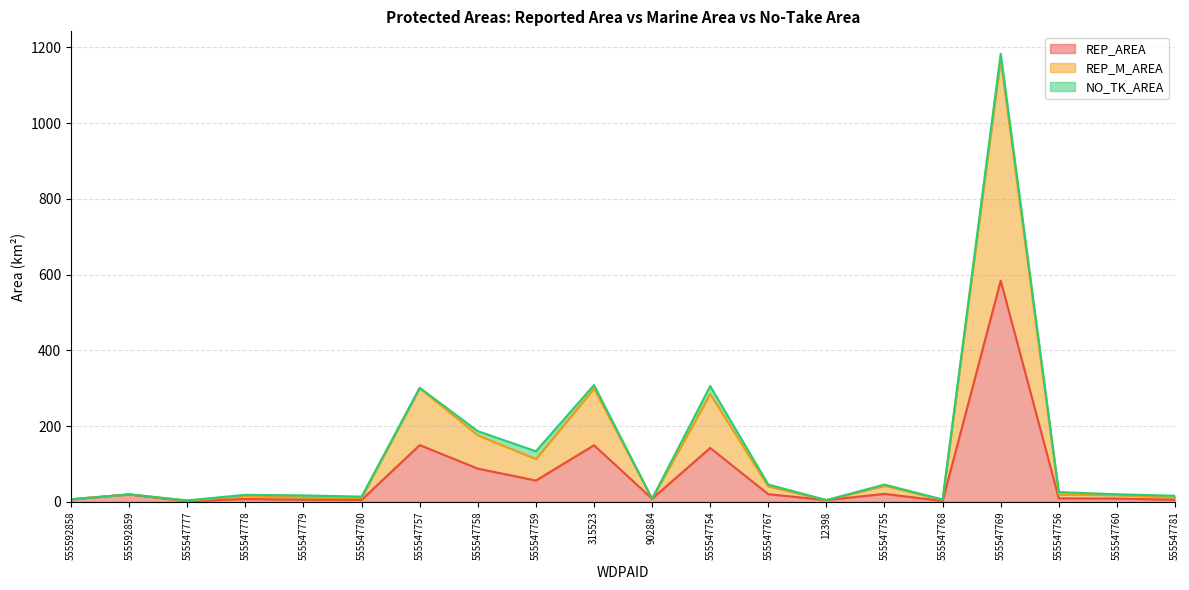

What is the difference between the highest and lowest values at 555547778?

7.9